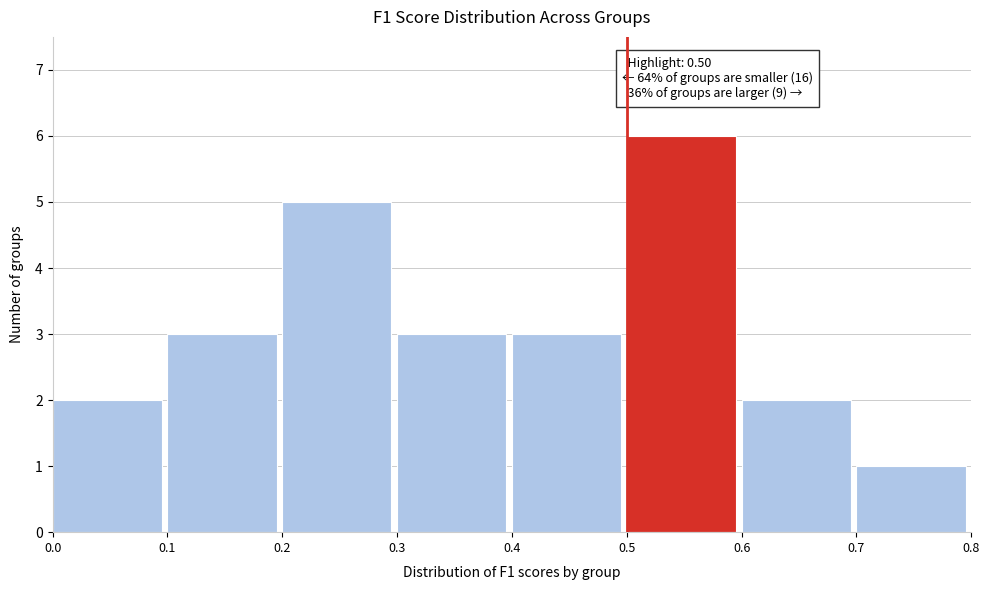

Which range on the x-axis has the tallest bar?

0.5 to 0.6